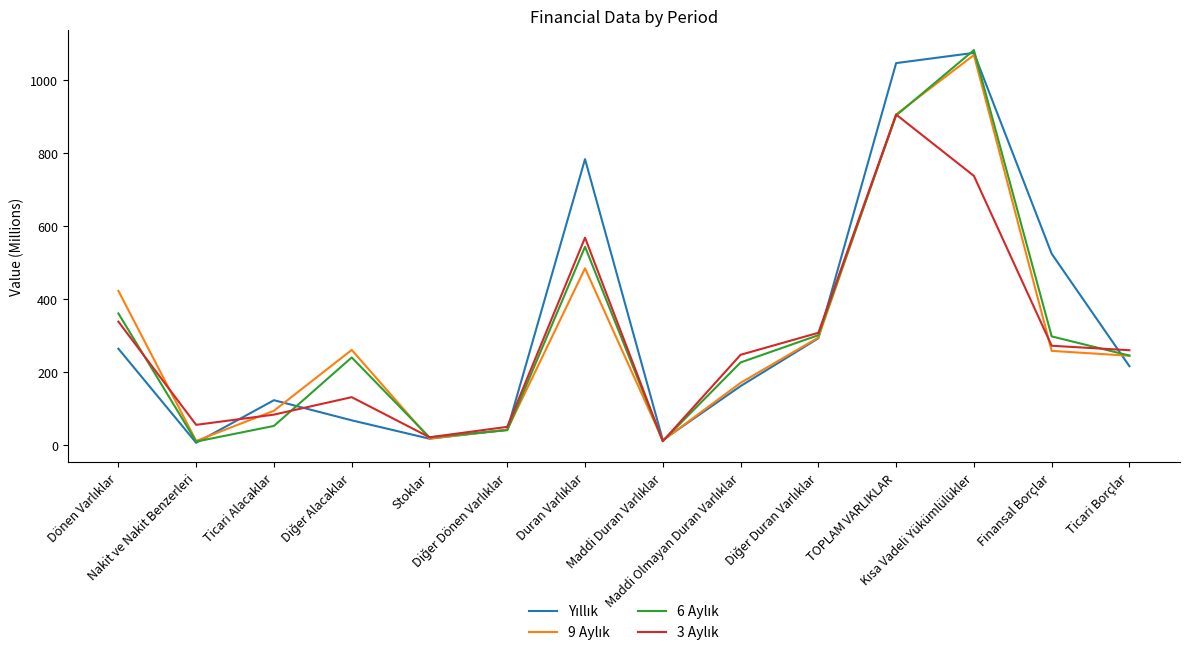

Which label corresponds to the smallest value in the chart?

Nakit ve Nakit Benzerleri